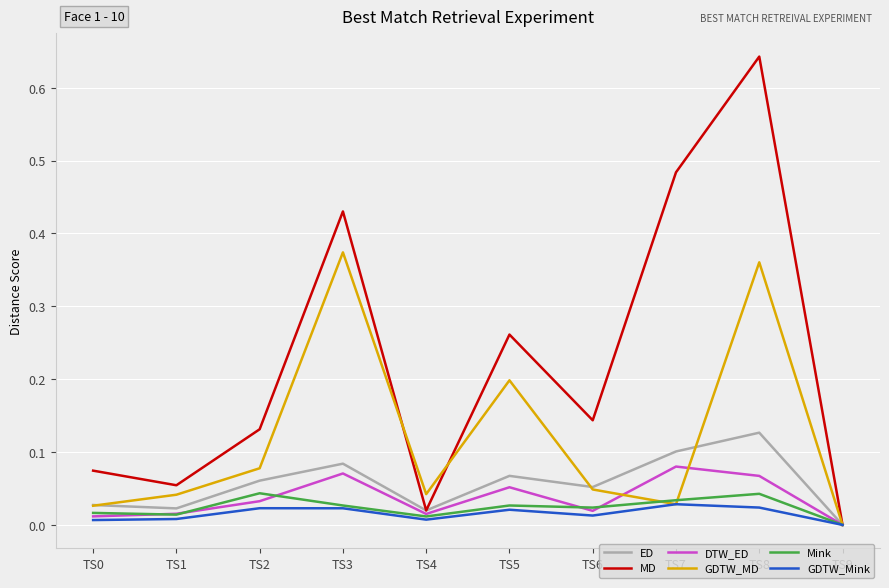

Between TS0 and TS2, which series saw the biggest shift?

MD